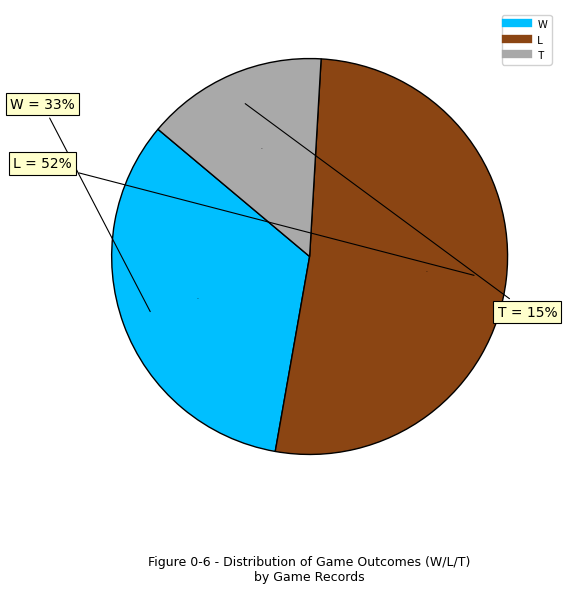

True or false: W accounts for 48% of the total.

False